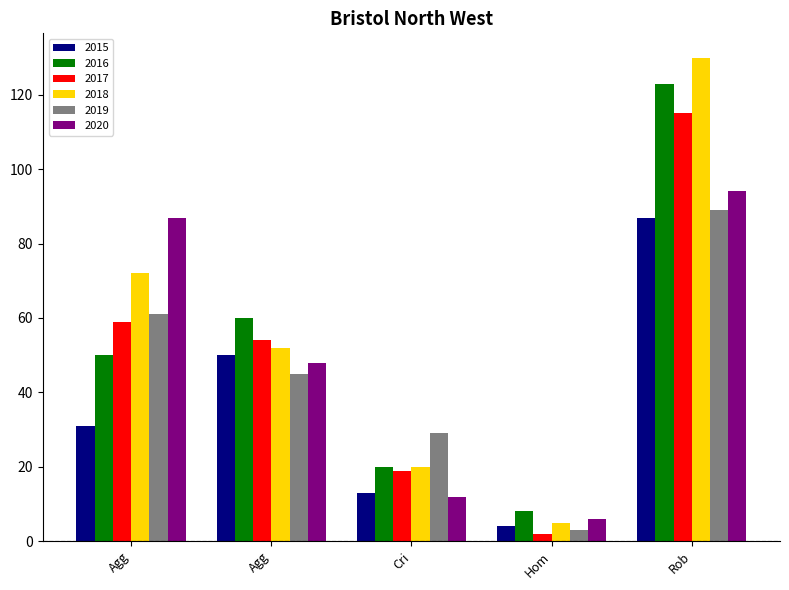

At which category is the sum across all series the highest?

Rob